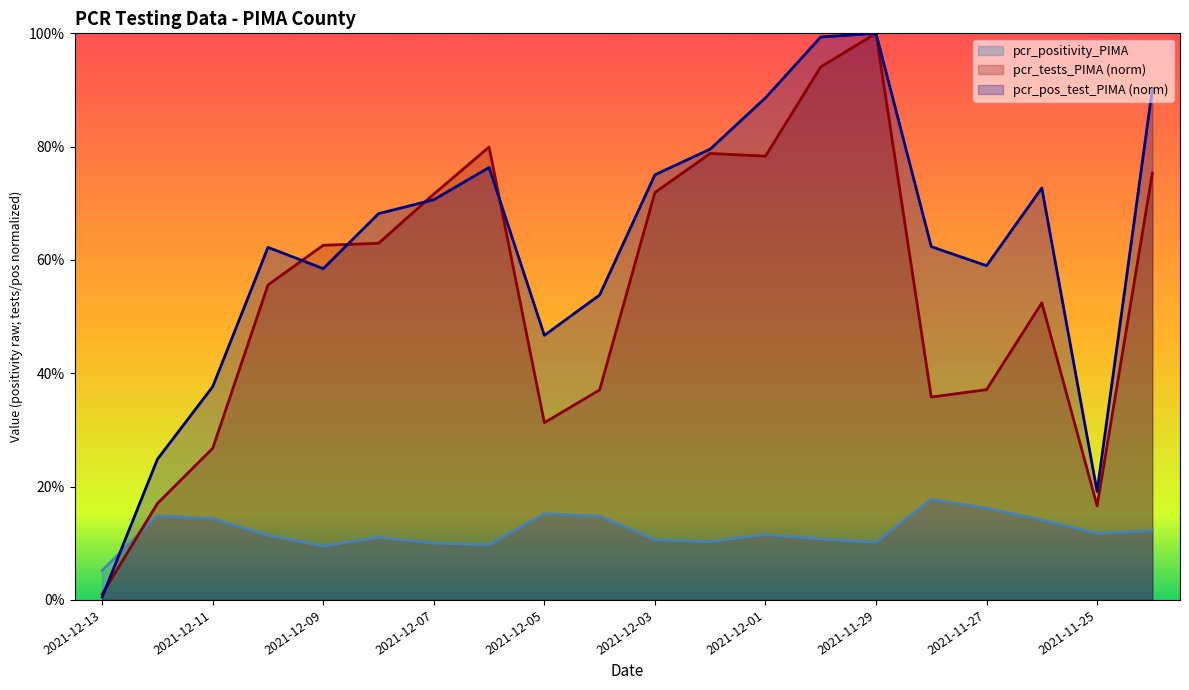

Reading left to right, transcribe all the data shown in this chart.

pcr_positivity_PIMA: 2021-12-13=0.1	2021-12-12=0.1	2021-12-11=0.1	2021-12-10=0.1	2021-12-09=0.1	2021-12-08=0.1	2021-12-07=0.1	2021-12-06=0.1	2021-12-05=0.2	2021-12-04=0.1	2021-12-03=0.1	2021-12-02=0.1	2021-12-01=0.1	2021-11-30=0.1	2021-11-29=0.1	2021-11-28=0.2	2021-11-27=0.2	2021-11-26=0.1	2021-11-25=0.1	2021-11-24=0.1
pcr_tests_PIMA: 2021-12-13=0.0	2021-12-12=0.2	2021-12-11=0.3	2021-12-10=0.6	2021-12-09=0.6	2021-12-08=0.6	2021-12-07=0.7	2021-12-06=0.8	2021-12-05=0.3	2021-12-04=0.4	2021-12-03=0.7	2021-12-02=0.8	2021-12-01=0.8	2021-11-30=0.9	2021-11-29=1.0	2021-11-28=0.4	2021-11-27=0.4	2021-11-26=0.5	2021-11-25=0.2	2021-11-24=0.8
pcr_pos_test_PIMA: 2021-12-13=0.0	2021-12-12=0.2	2021-12-11=0.4	2021-12-10=0.6	2021-12-09=0.6	2021-12-08=0.7	2021-12-07=0.7	2021-12-06=0.8	2021-12-05=0.5	2021-12-04=0.5	2021-12-03=0.8	2021-12-02=0.8	2021-12-01=0.9	2021-11-30=1.0	2021-11-29=1.0	2021-11-28=0.6	2021-11-27=0.6	2021-11-26=0.7	2021-11-25=0.2	2021-11-24=0.9